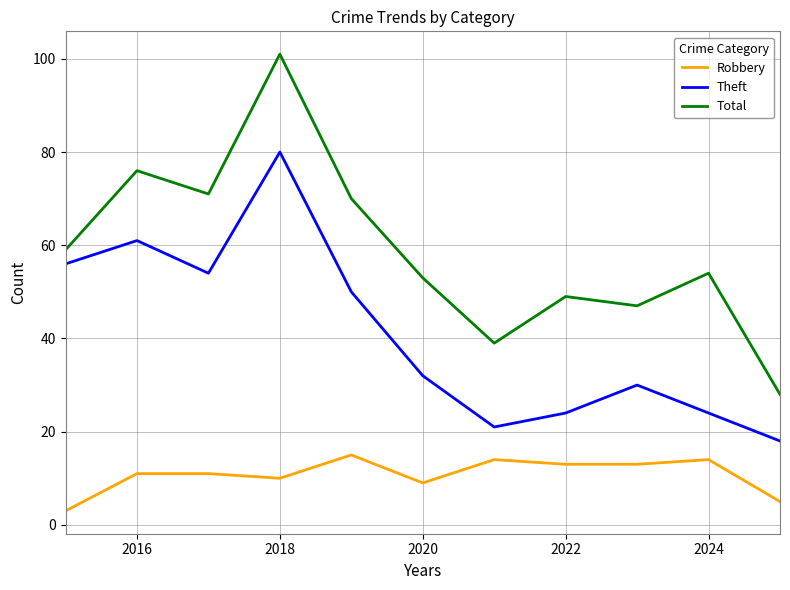

Which series has the largest total across all categories?

Total